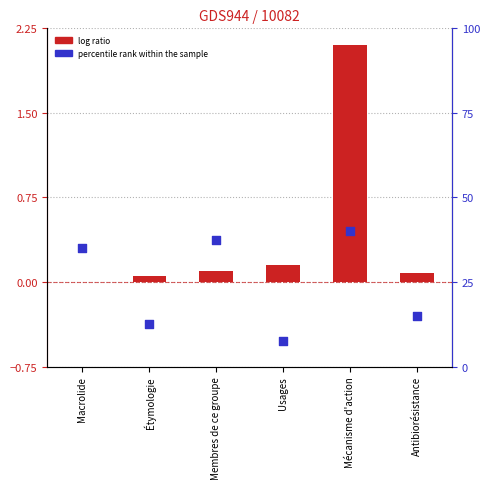

Is the value of log ratio at Macrolide greater than the value of percentile rank within the sample at Macrolide?

No